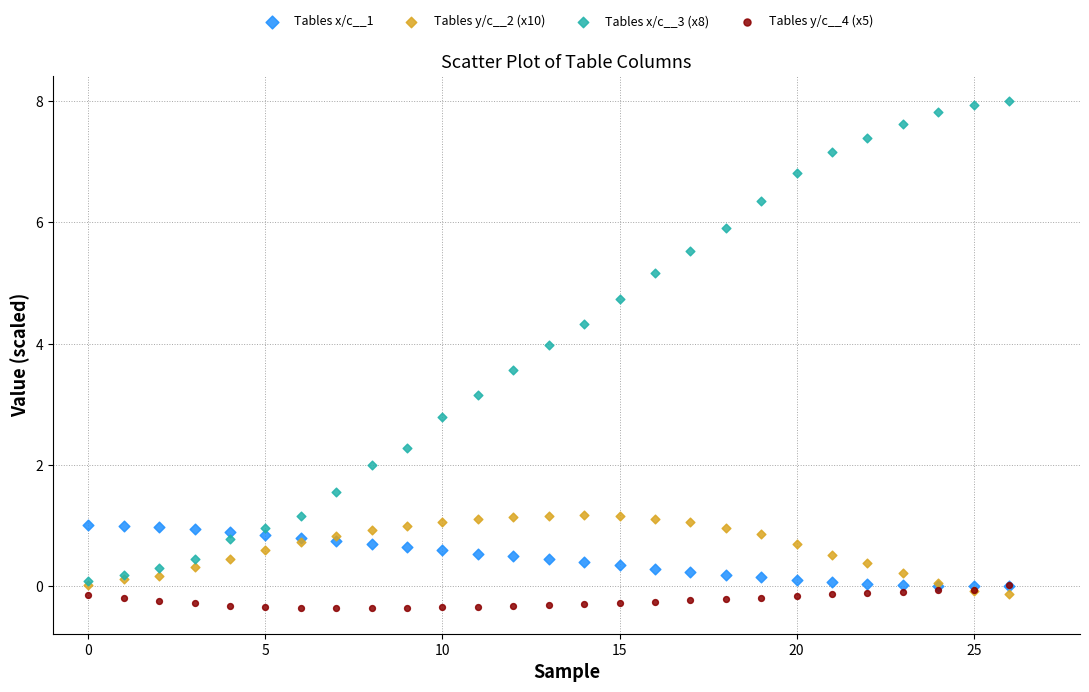

Which series has the largest Y range (max minus min)?

Tables x/c__3 (x8)